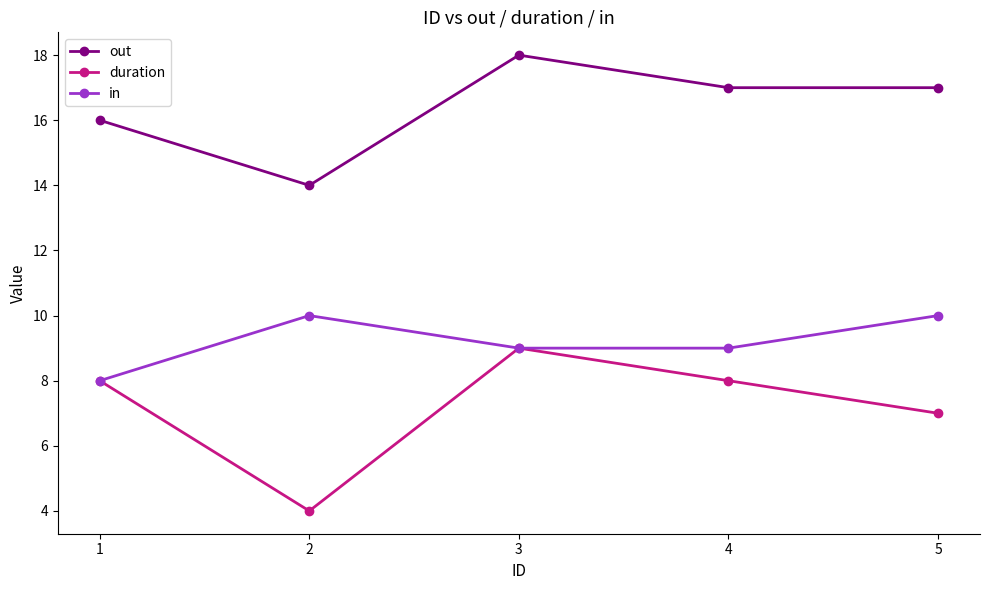

Is it true that duration equals 14 at 4?

False